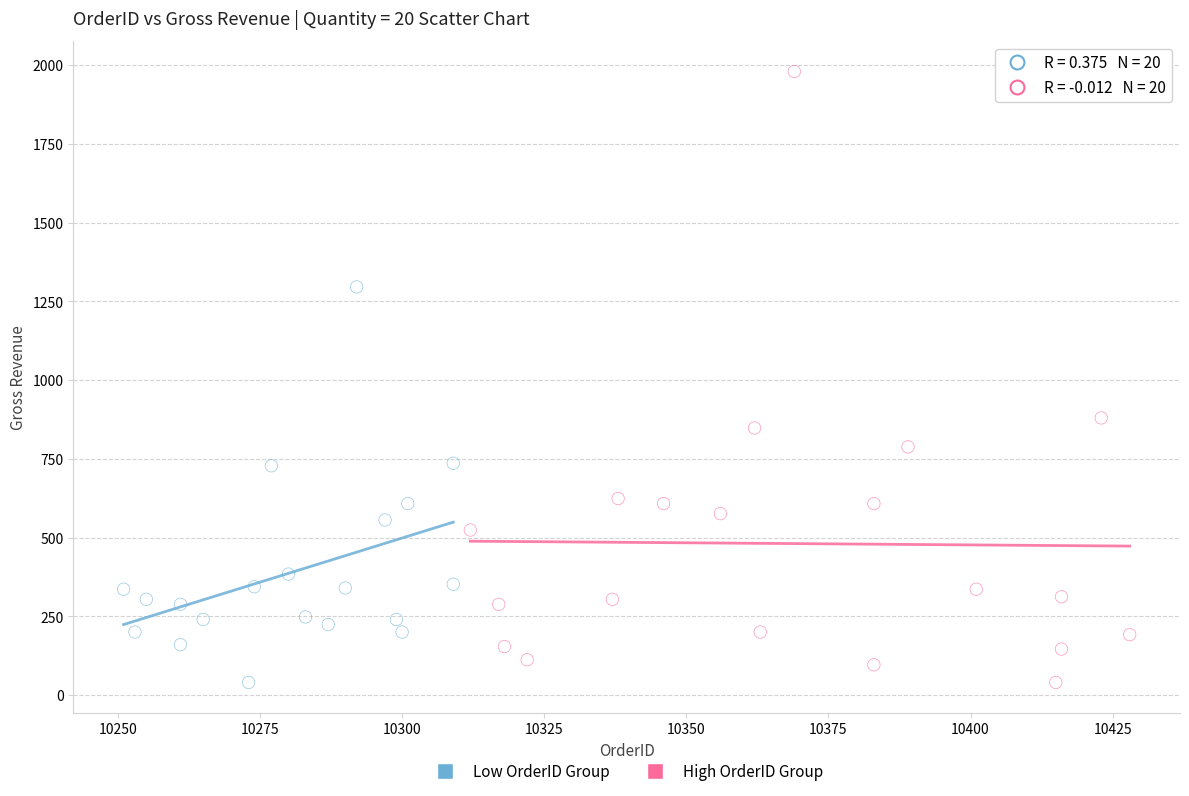

Which series has the largest Y range (max minus min)?

High OrderID Group